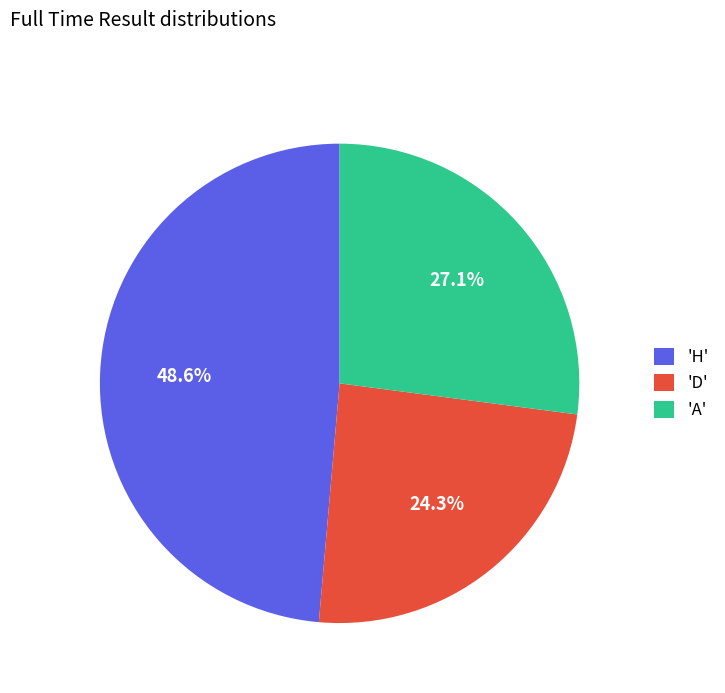

Does 'D' represent more than half of the total?

No